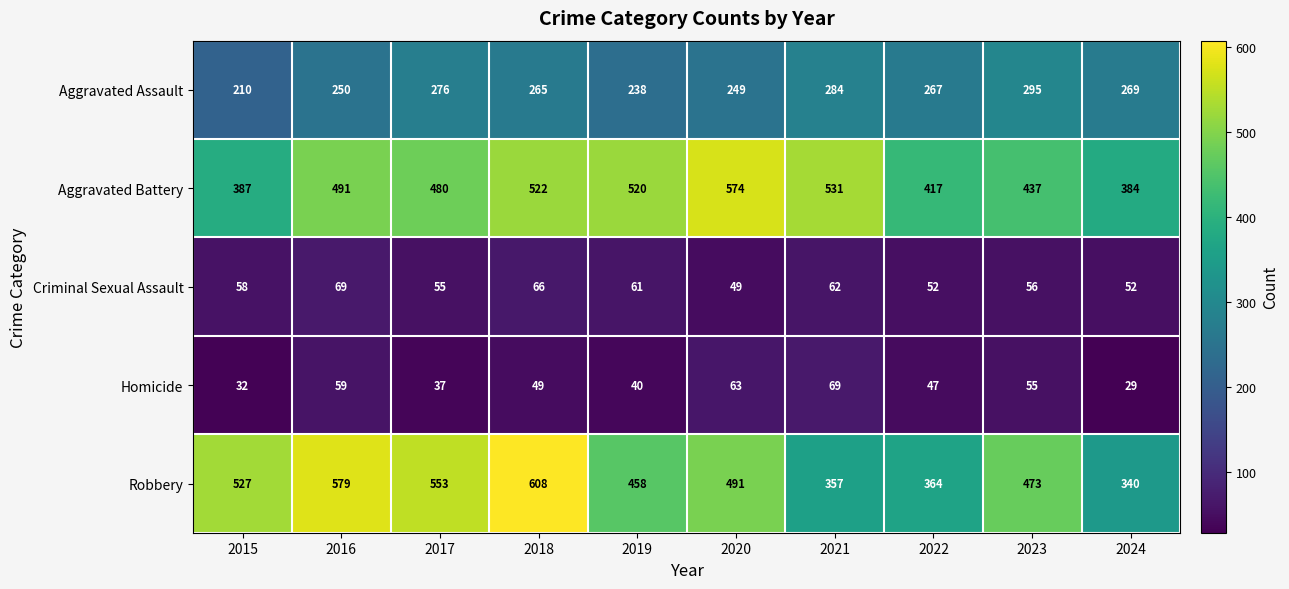

How many data points does each series have?

10